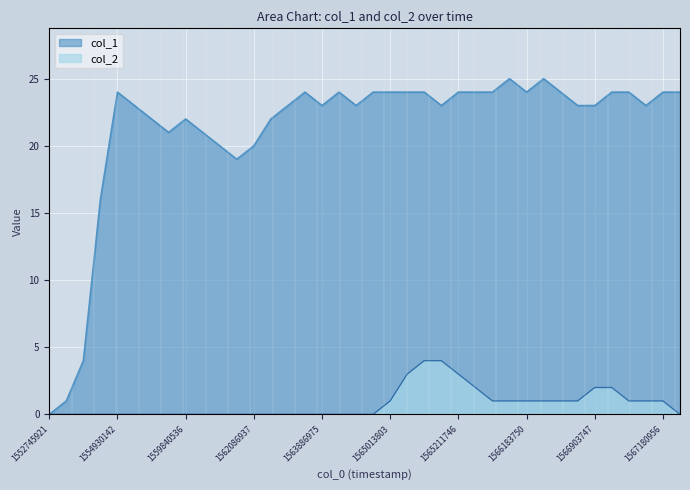

Which series has the largest range (max minus min)?

col_1